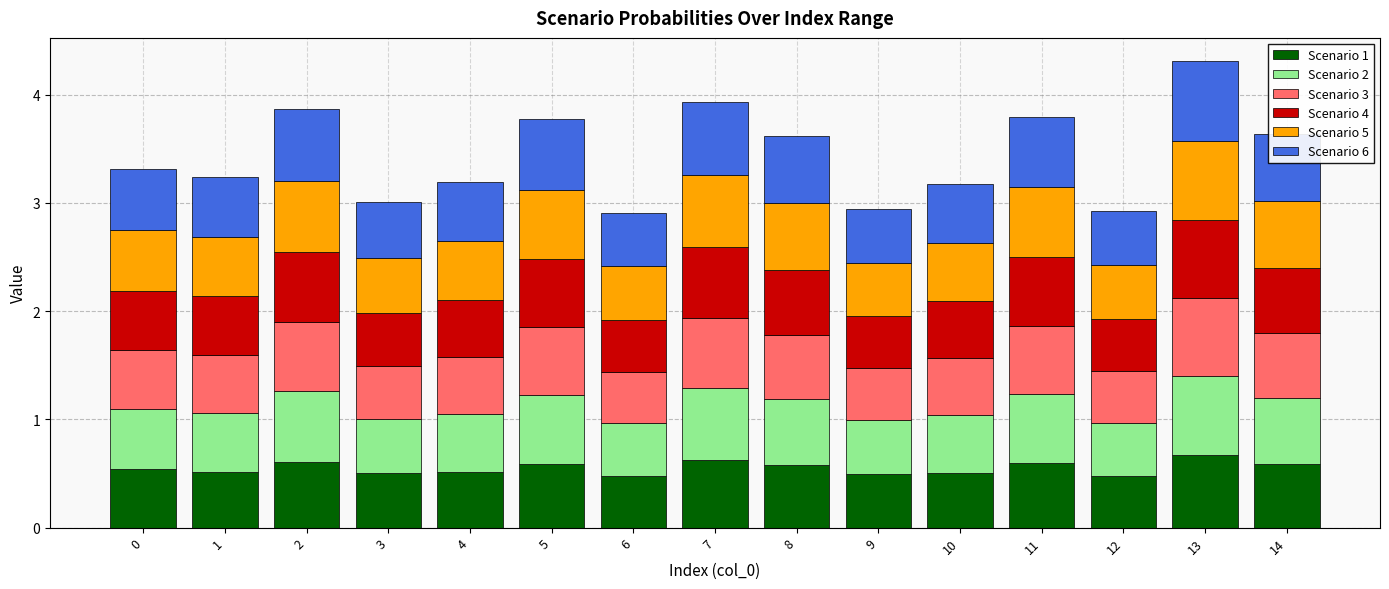

What is the sum of the Scenario 1 values at 11 and 4?

1.1